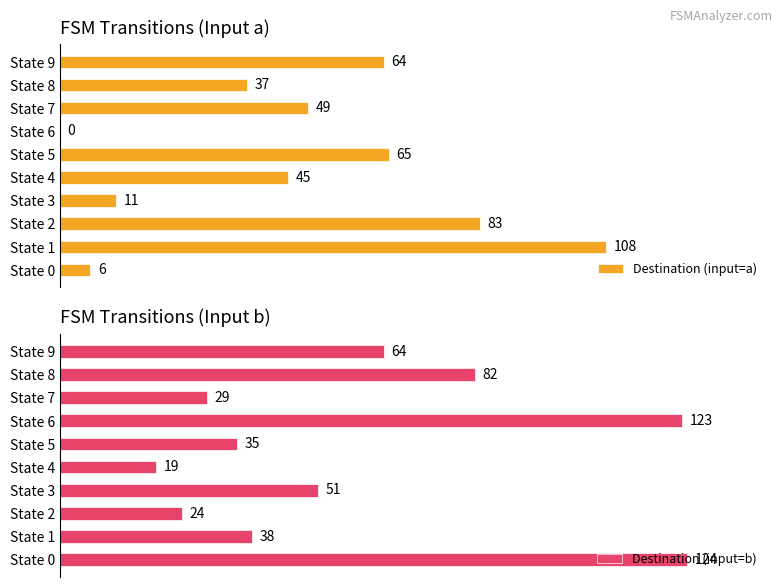

How many categories are shown in the chart?

10